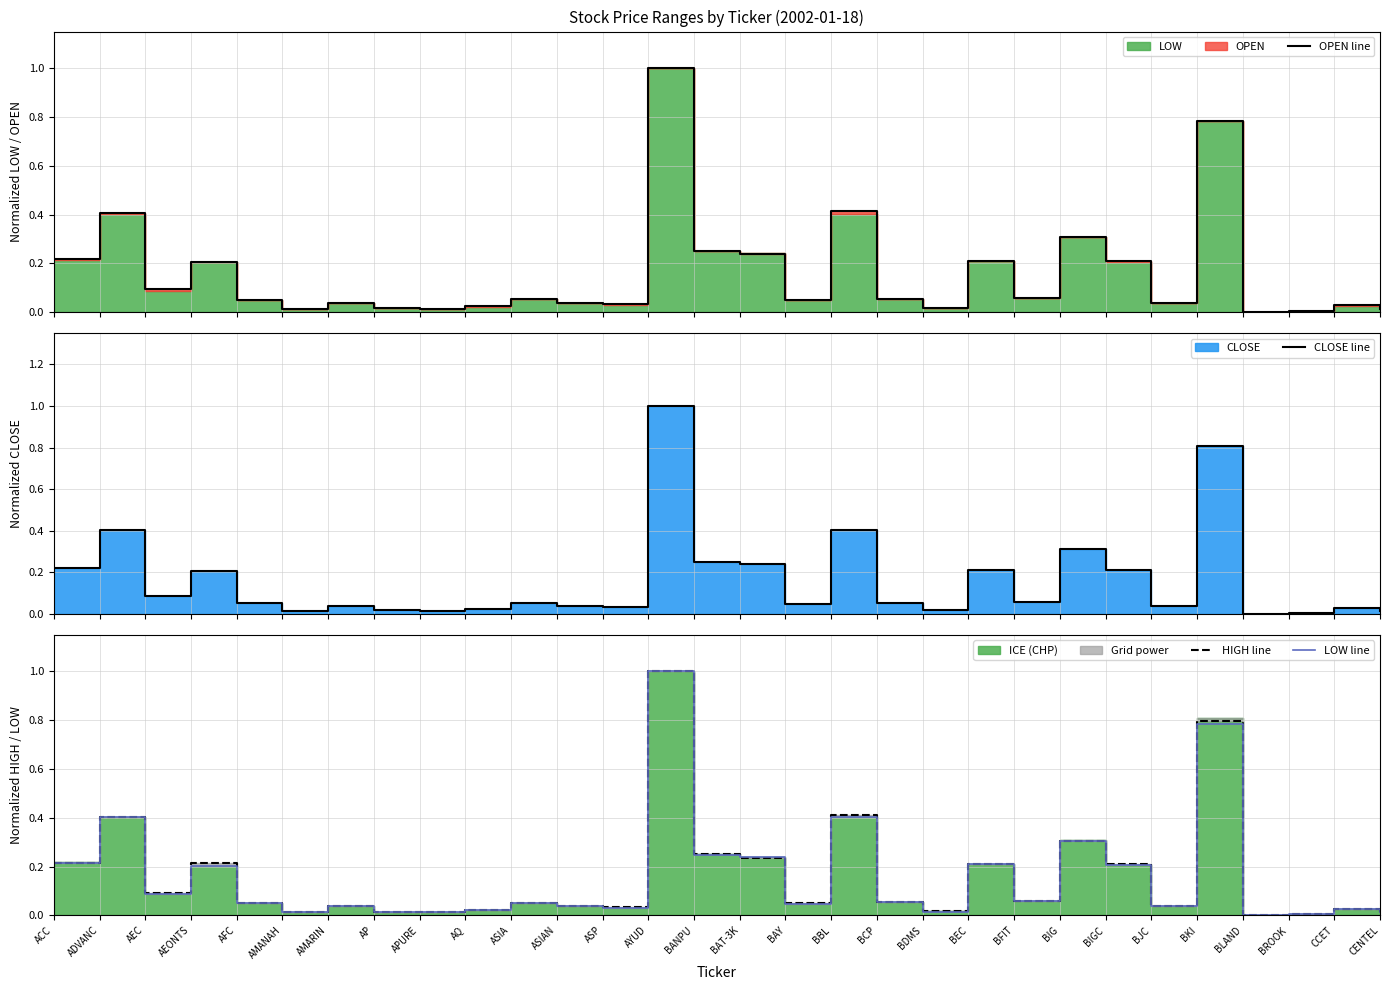

Where is the first local minimum for OPEN line?

AEC